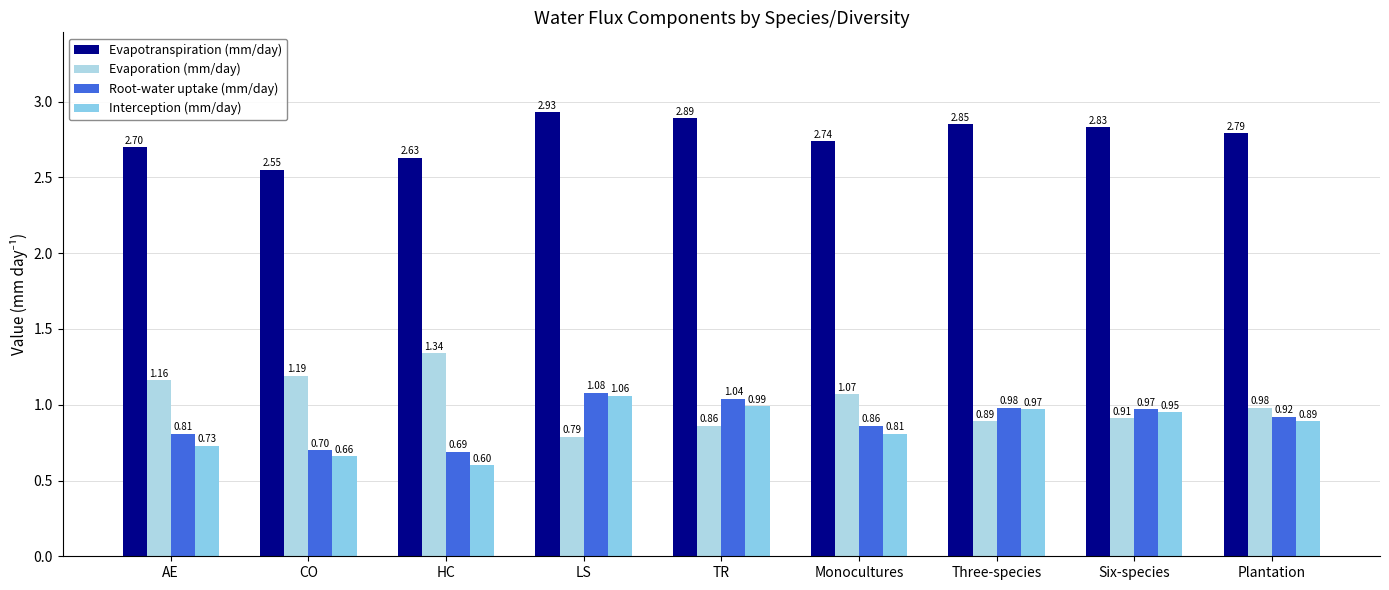

List the labels in order of Evaporation (mm/day) value, largest first.

HC, CO, AE, Monocultures, Plantation, Six-species, Three-species, TR, LS